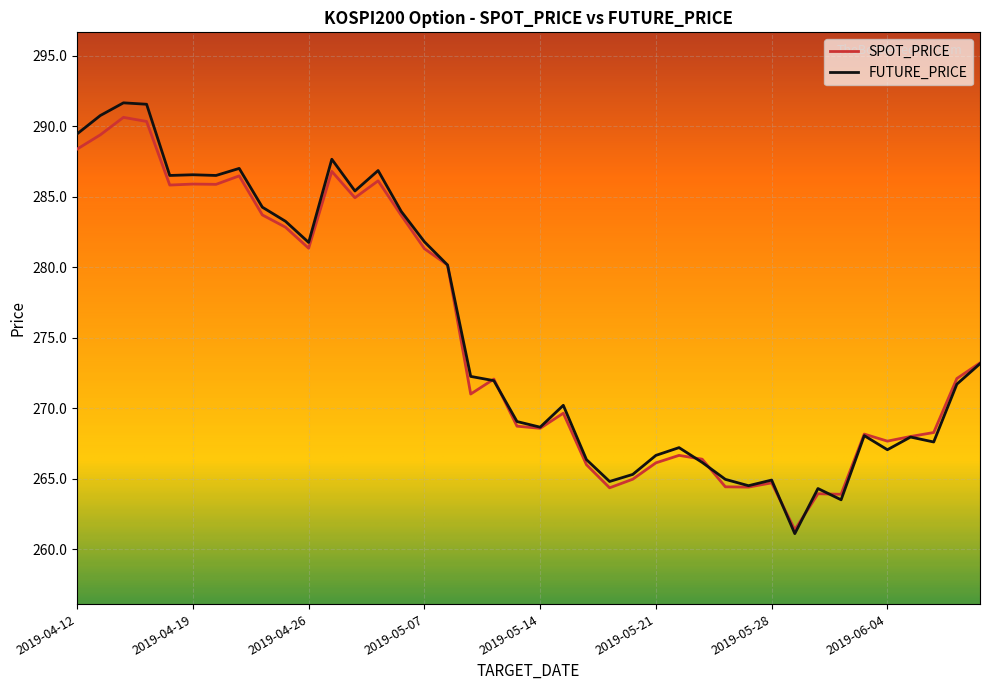

Which series has the widest spread of values?

FUTURE_PRICE